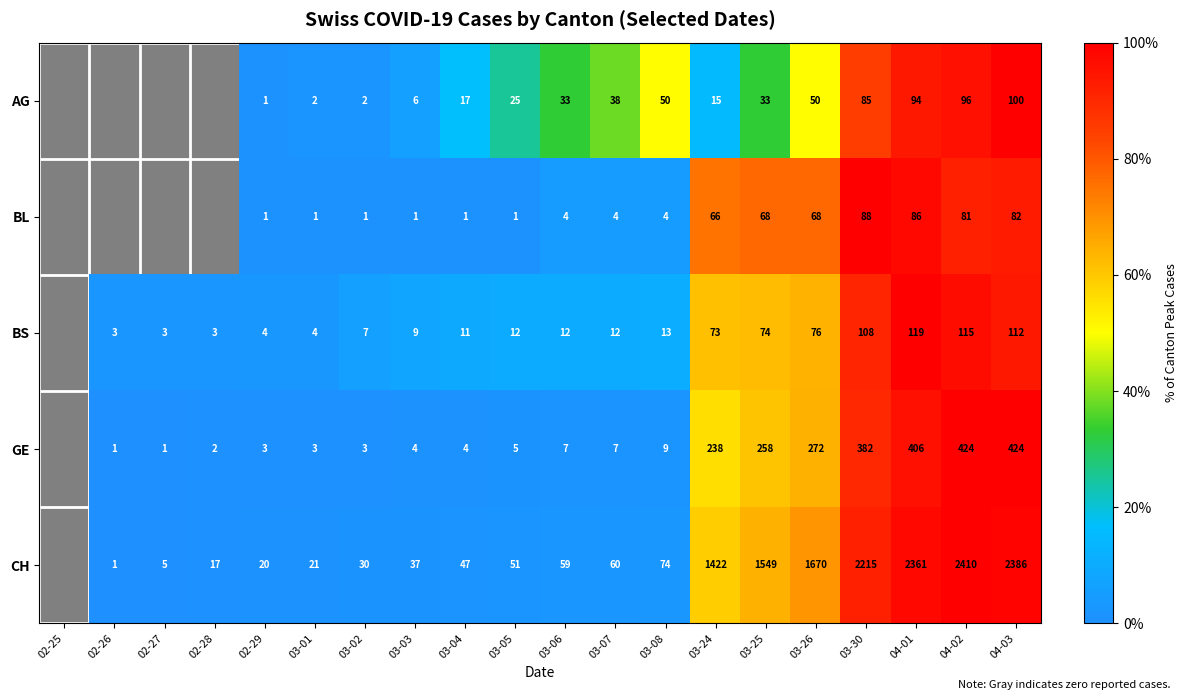

Is the value of AG at 03-04 greater than the value of GE at 03-08?

Yes